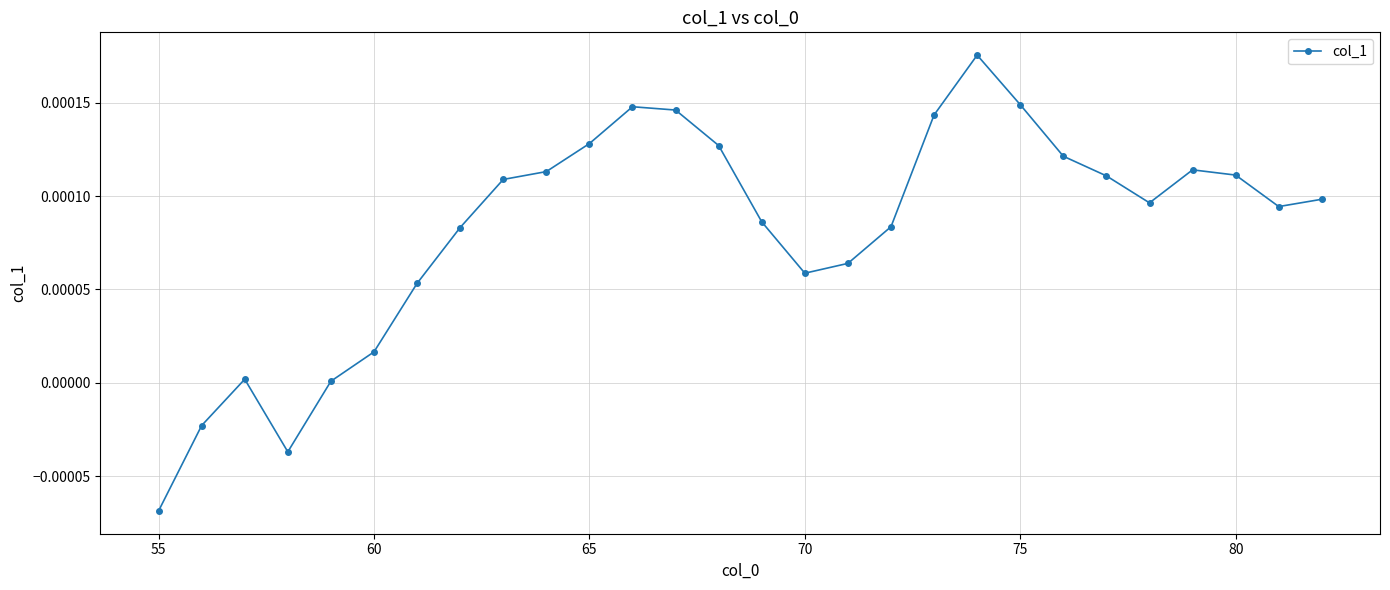

How many points are lower than both their immediate neighbors (excluding endpoints)?

4